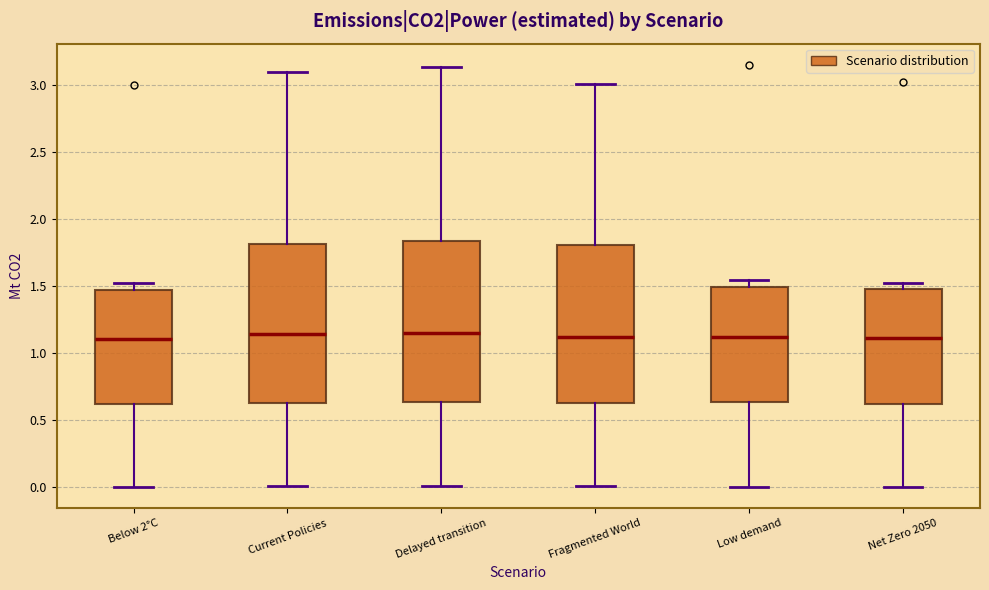

Where does the lower whisker of the box for Delayed transition end on the y-axis? The values are not printed on the chart, so give them approximately, as read against the axis.

0.00